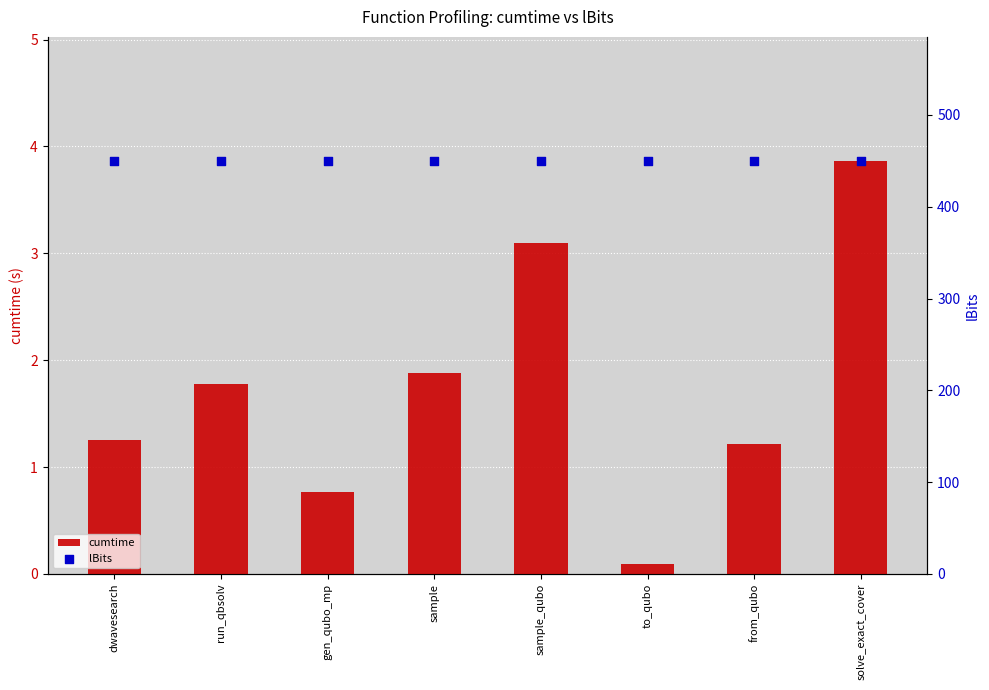

Which series has the largest total across all categories?

lBits